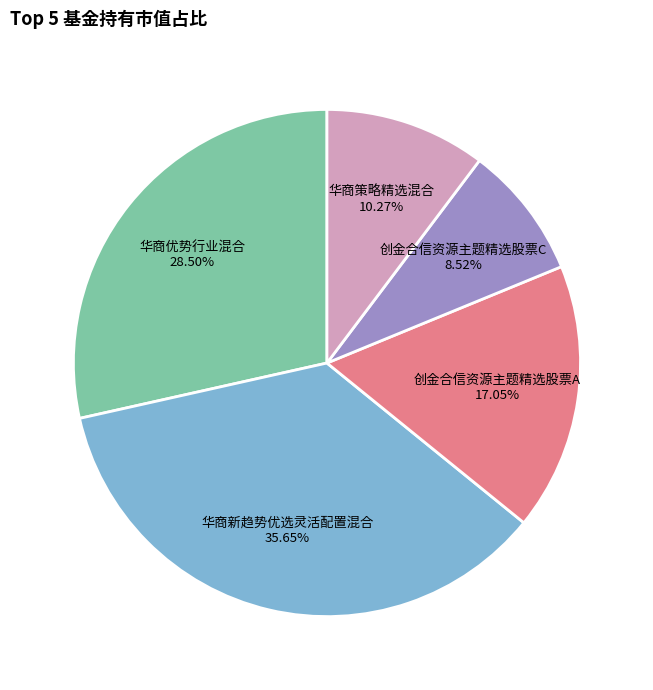

Which has a higher value, 华商优势行业混合 or 创金合信资源主题精选股票C?

华商优势行业混合